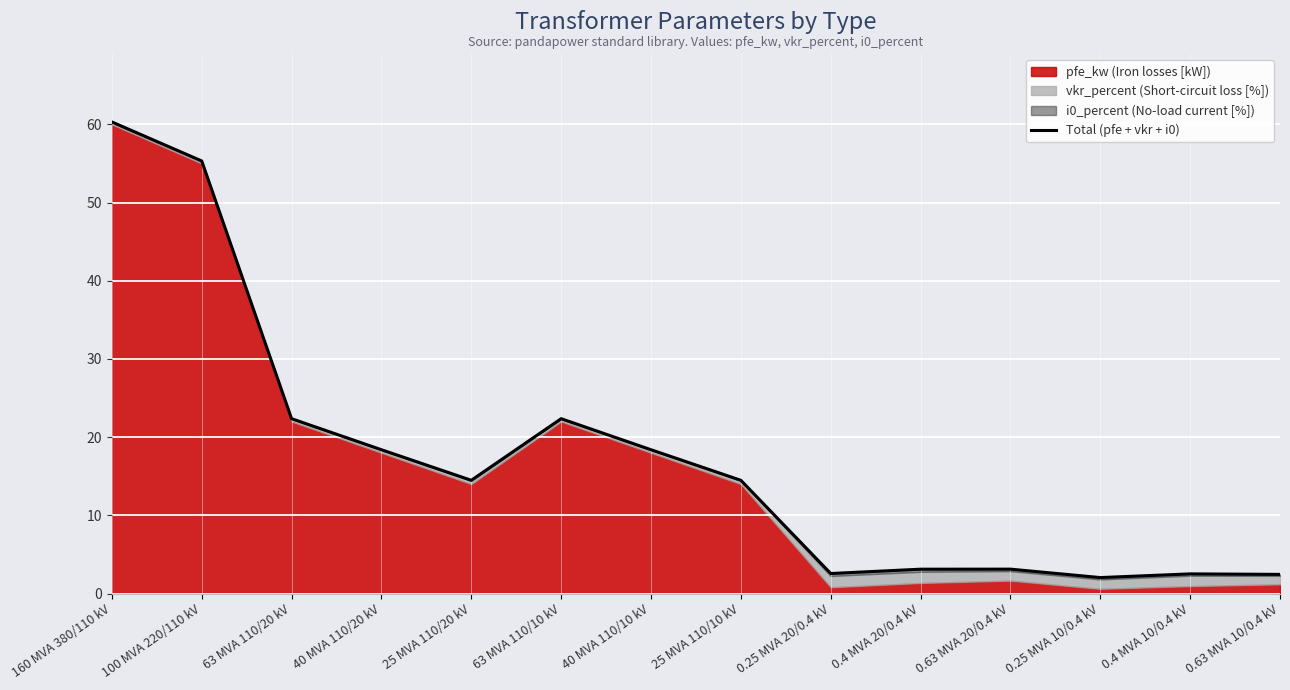

What is the maximum value shown in the chart?

60.3